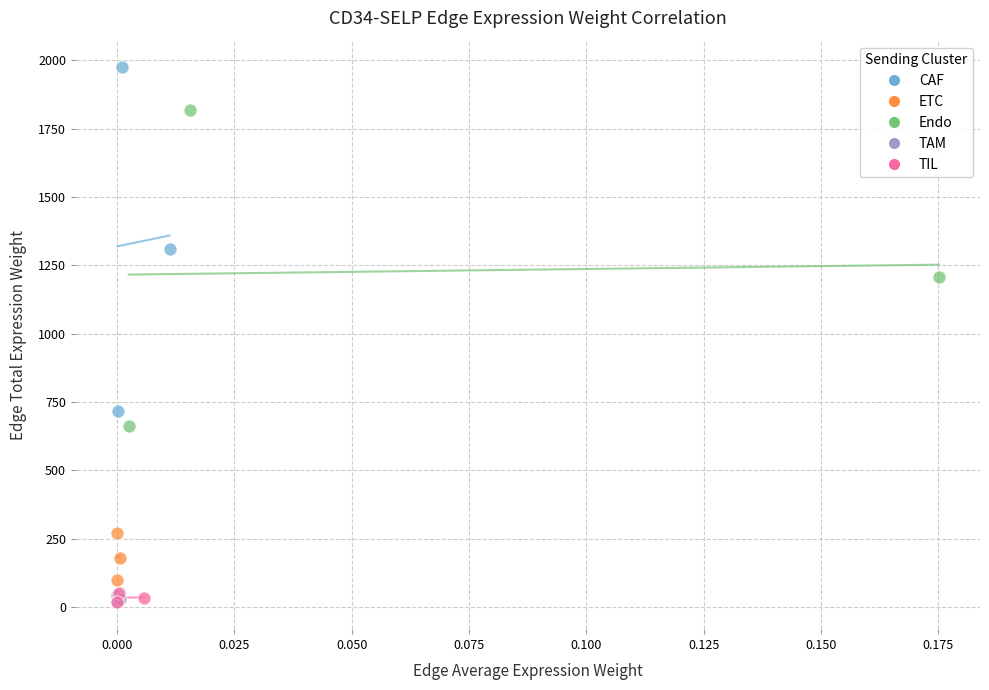

Which series contains the highest Y value?

CAF